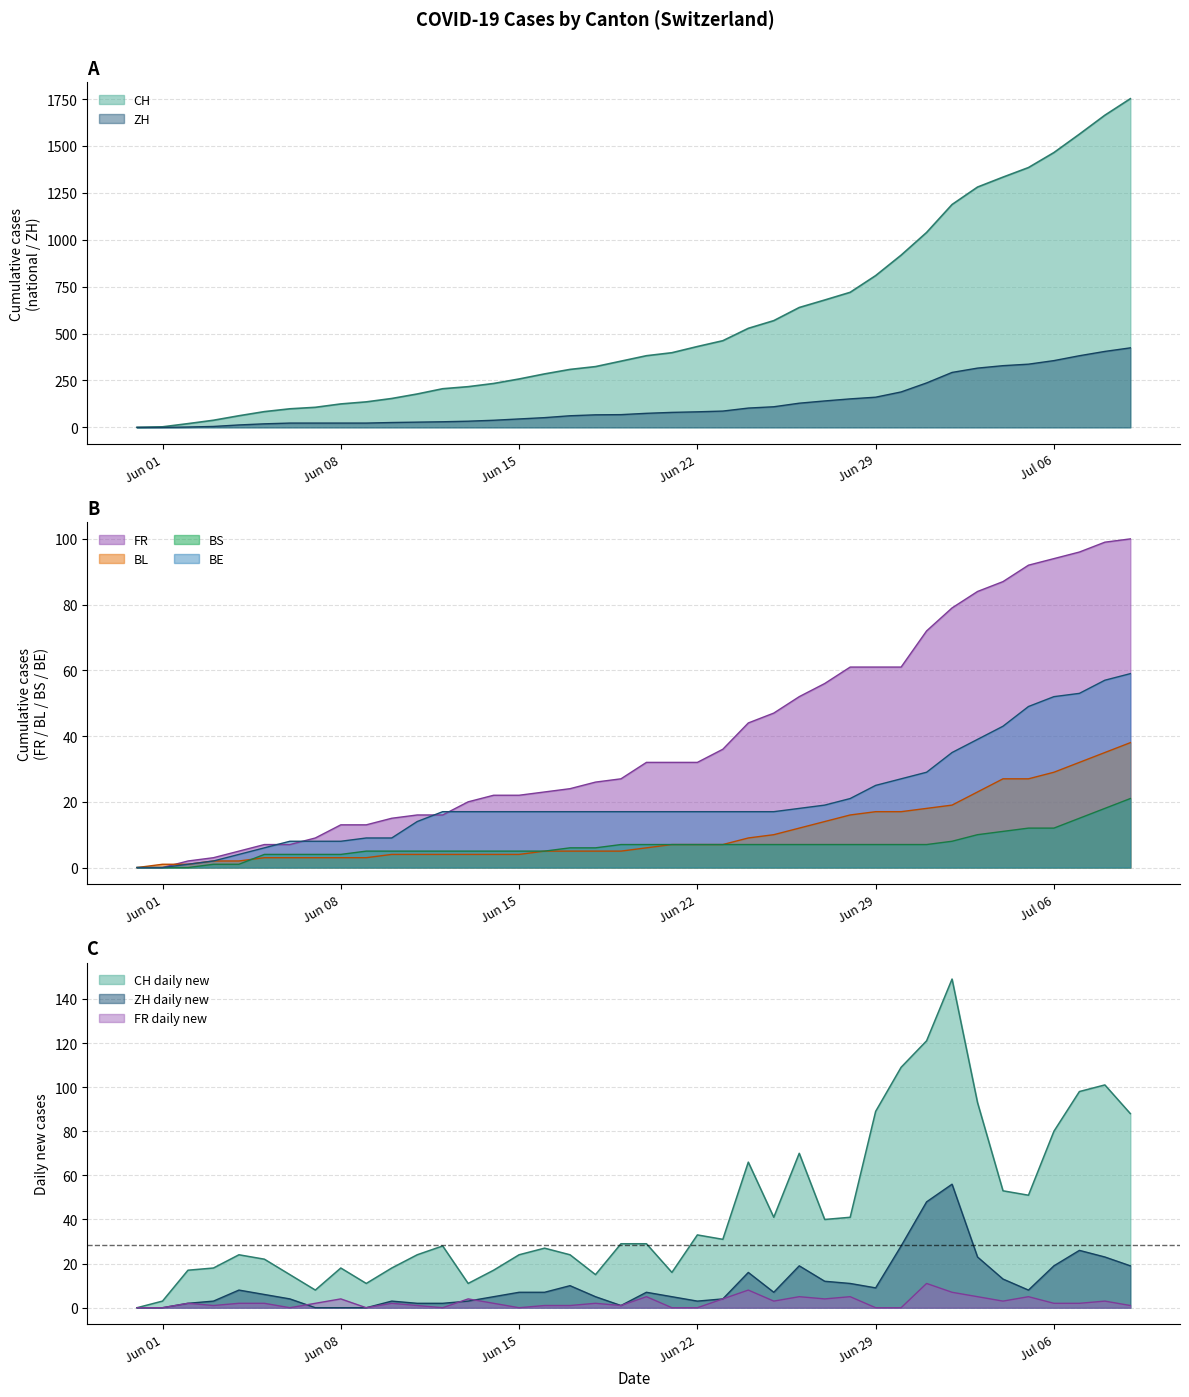

How many intersections are there between BE and FR?

4